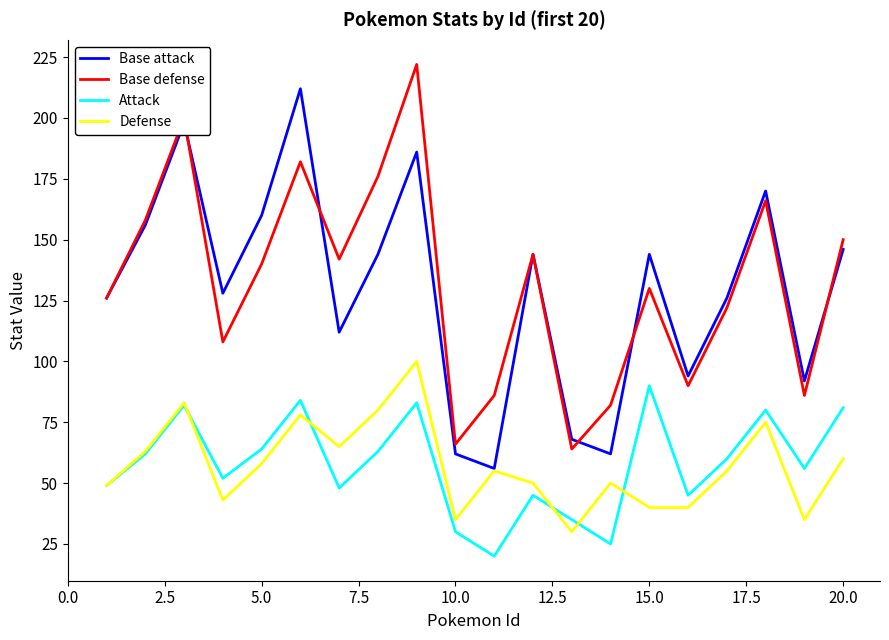

What is the greatest value displayed?

222